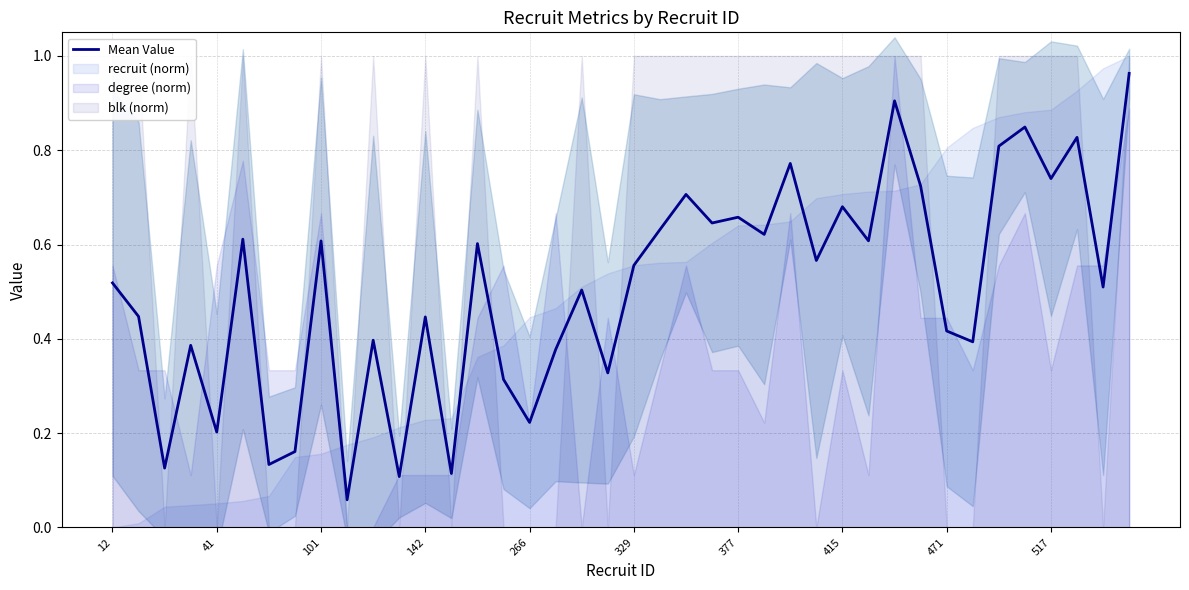

True or false: Mean Value has a value of 0.8 at 329.

False